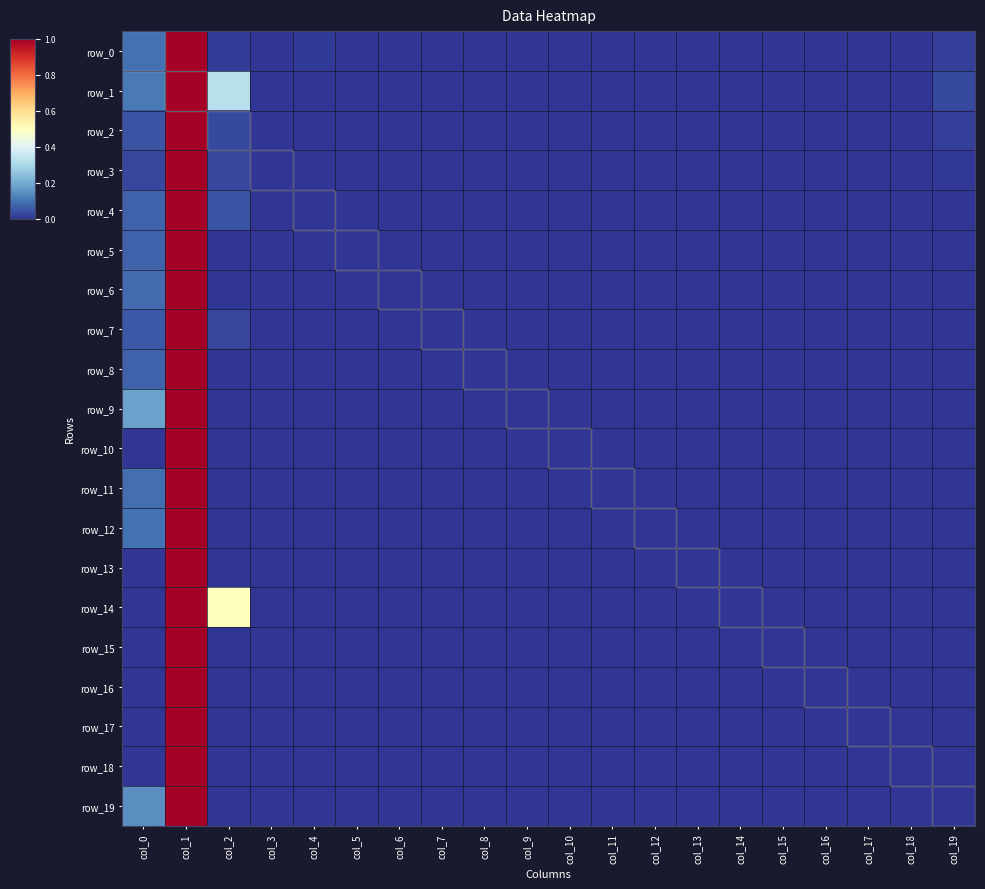

Which series has the largest range (max minus min)?

row_0